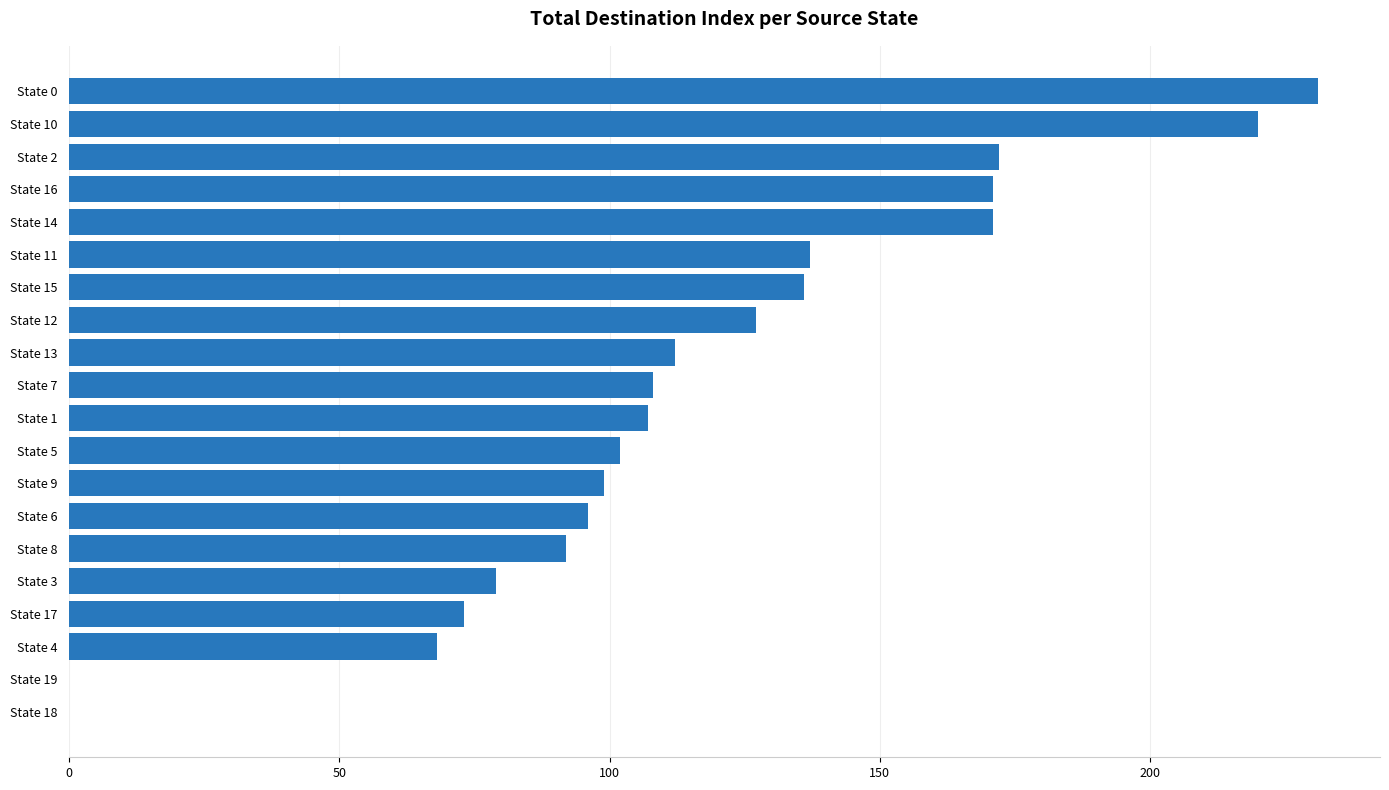

Where is the data nearest to the value 115?

State 13